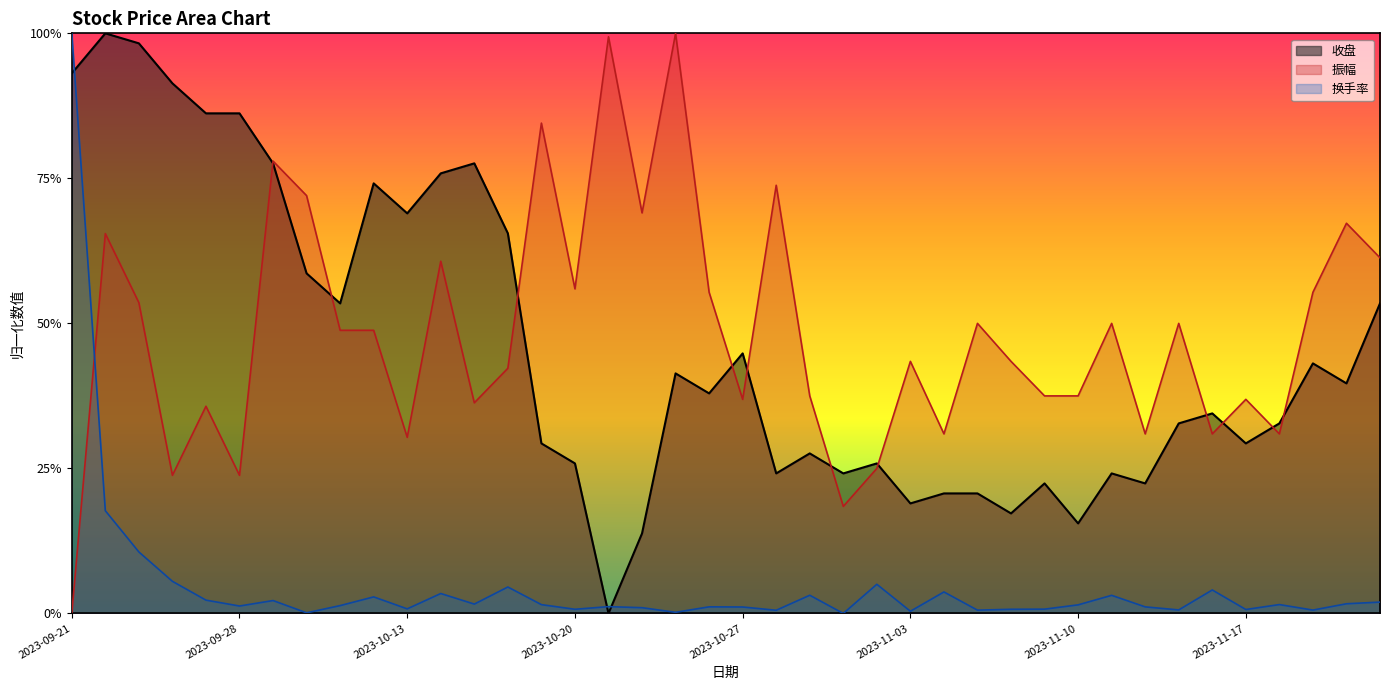

Is it true that 换手率 equals 0.0 at 2023-11-22?

False